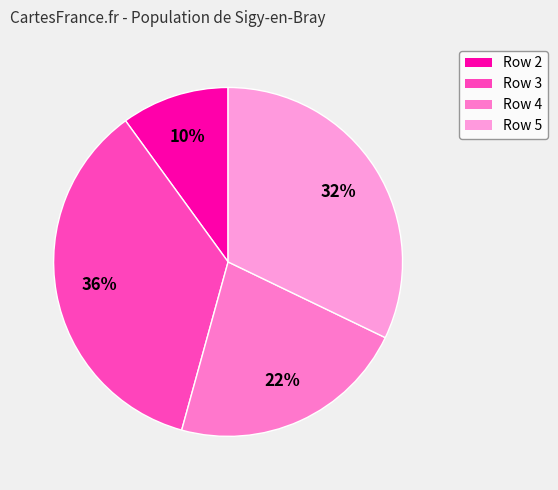

Does any single category account for the majority?

No